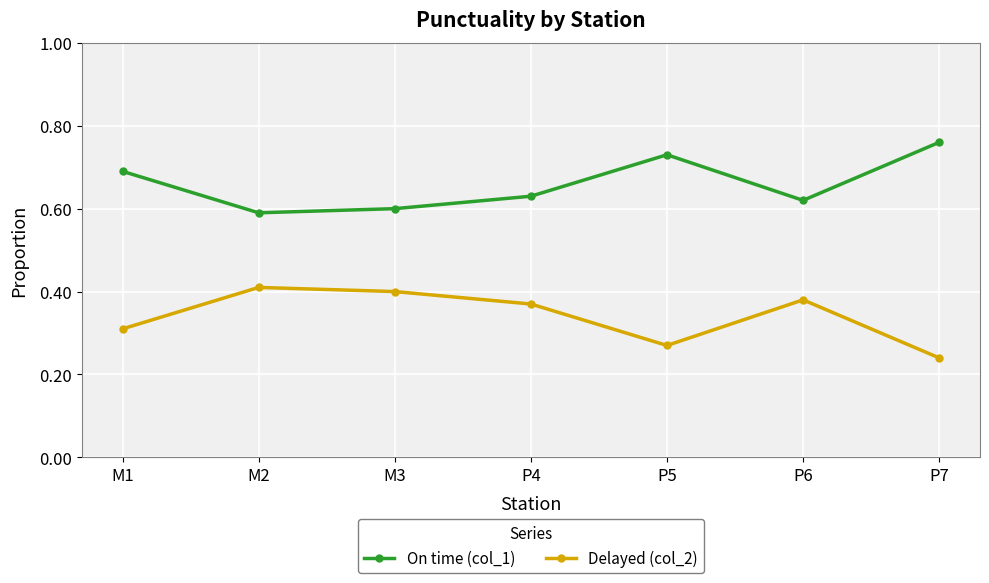

Which label corresponds to the smallest value in the chart?

P7